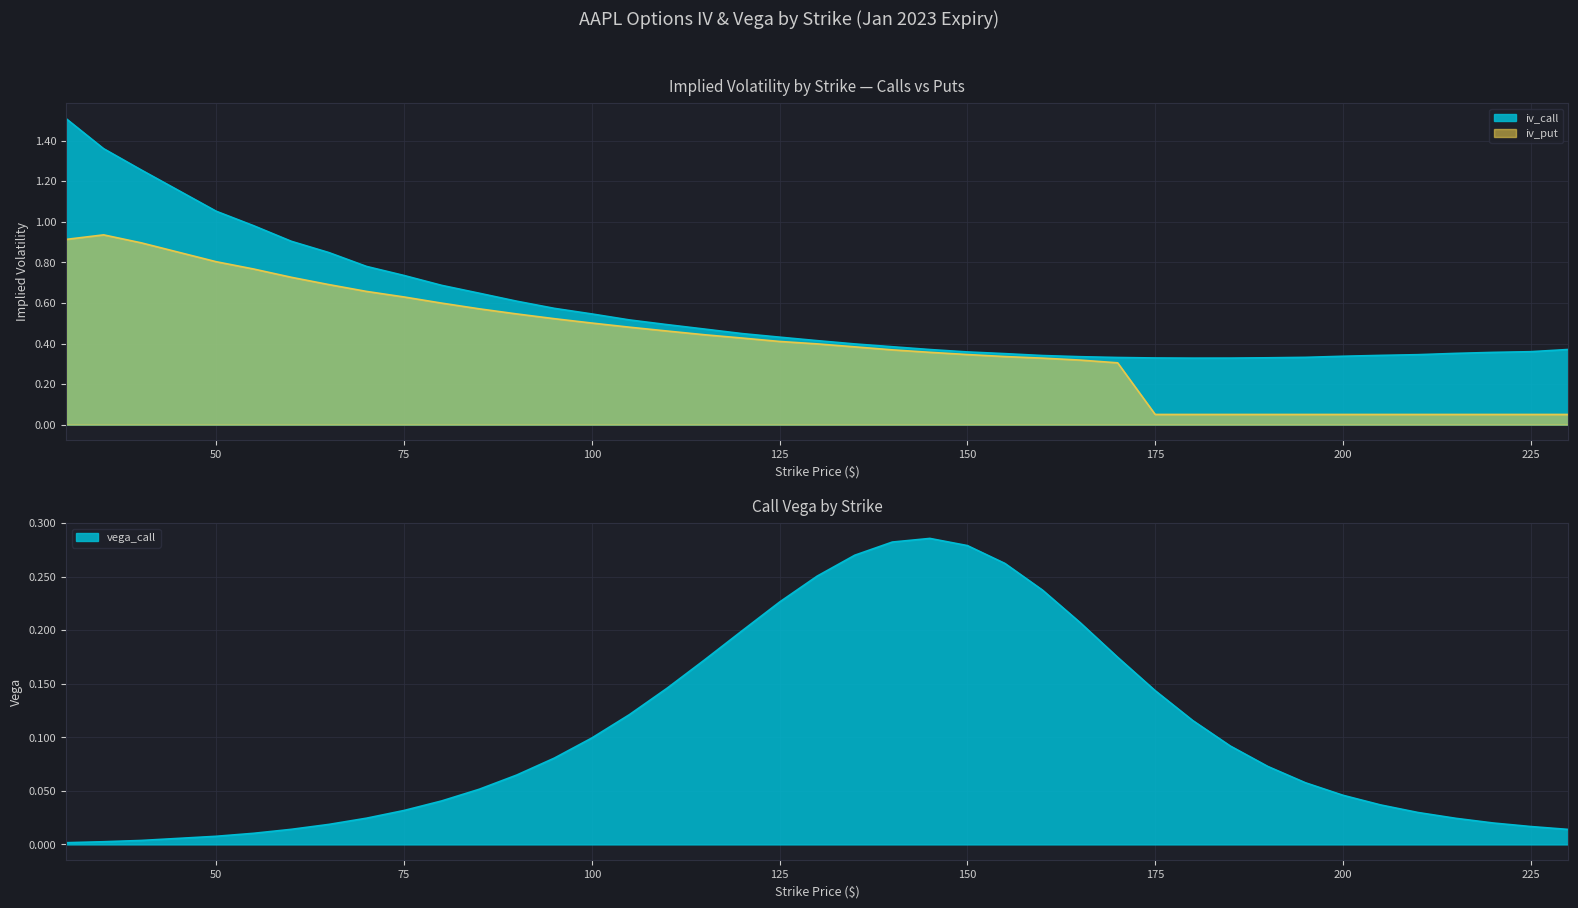

What is the difference between the maximum and minimum values in the vega_call series?

0.3